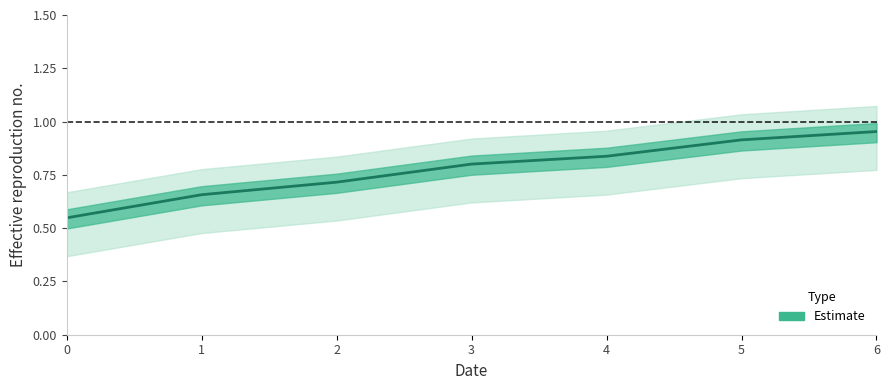

What is the difference between the values at 6 and 4?

0.1